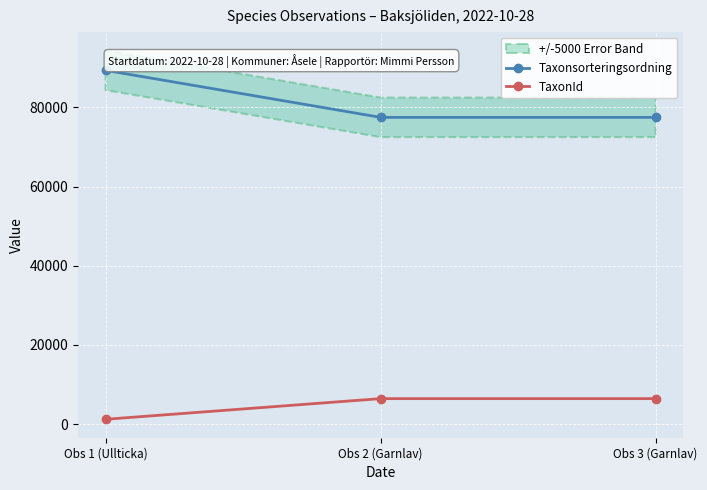

Is it true that TaxonId equals 9536 at Obs 3 (Garnlav)?

False